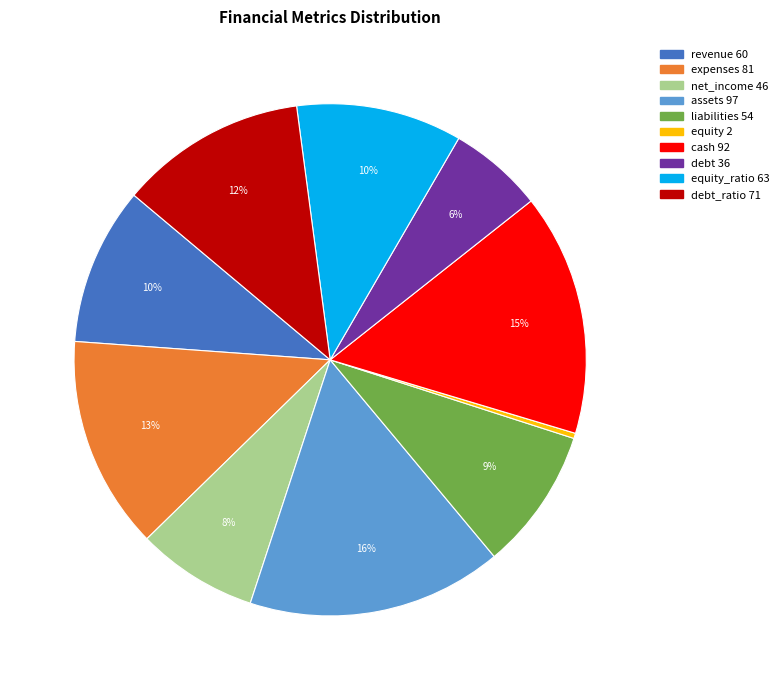

Is there a majority slice in this chart?

No